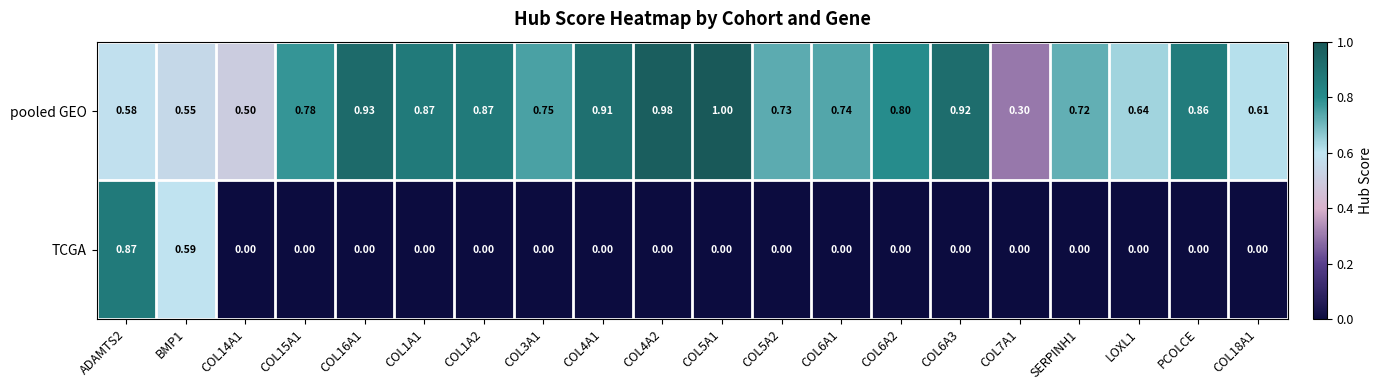

Which series has the largest range (max minus min)?

TCGA